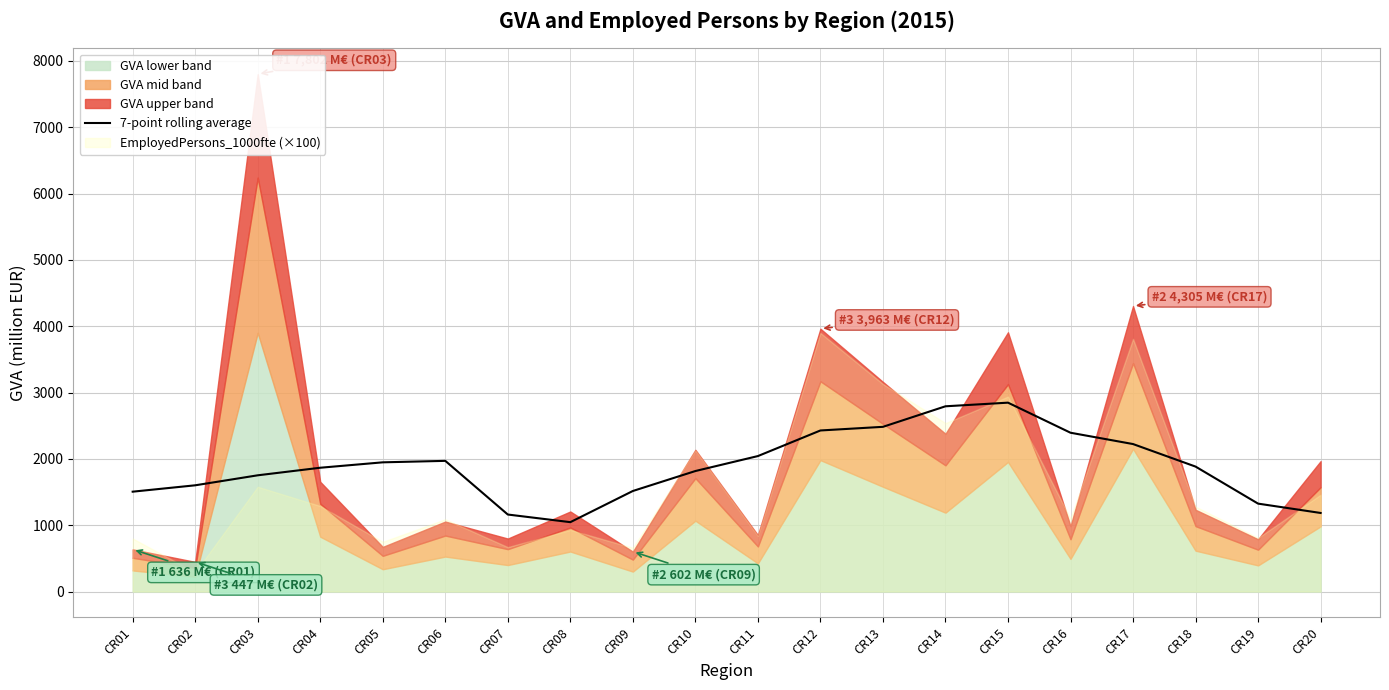

The value at CR14 is 4725.7. True or false?

False